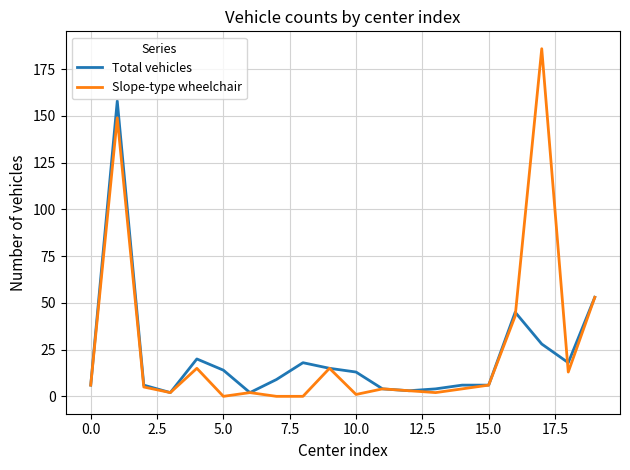

Which series has the largest range (max minus min)?

Slope-type wheelchair